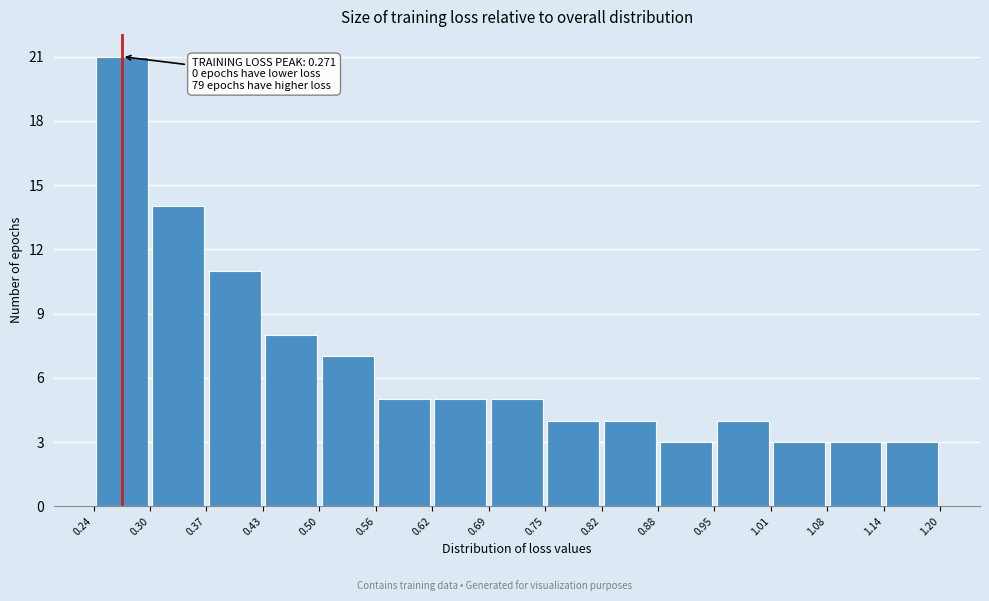

Which range on the x-axis has the tallest bar?

0.24 to 0.30